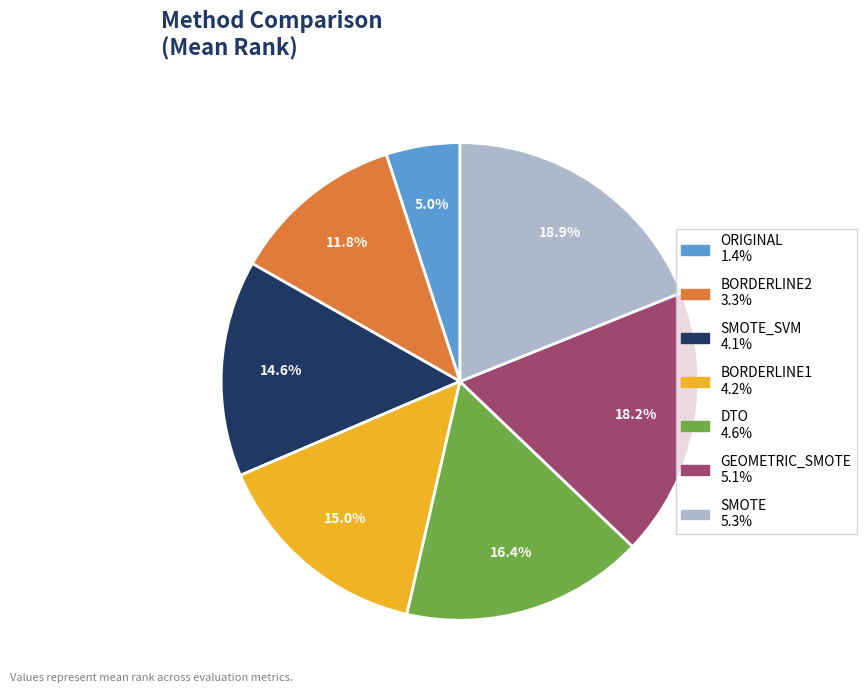

Is there any slice that represents more than half of the pie?

No